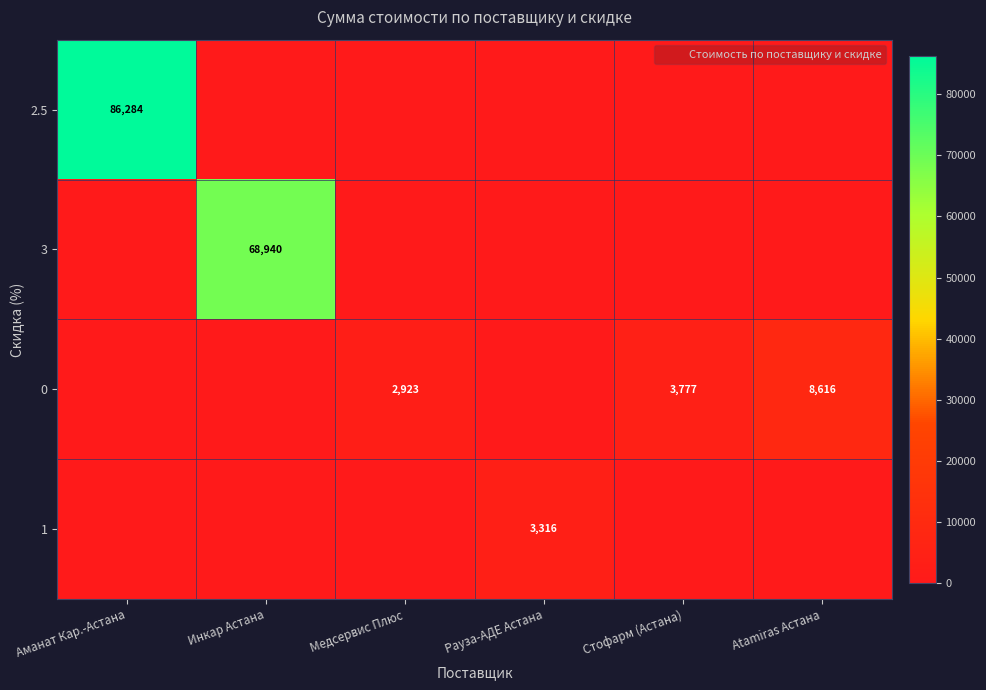

Which label corresponds to the smallest value in the chart?

Инкар Астана